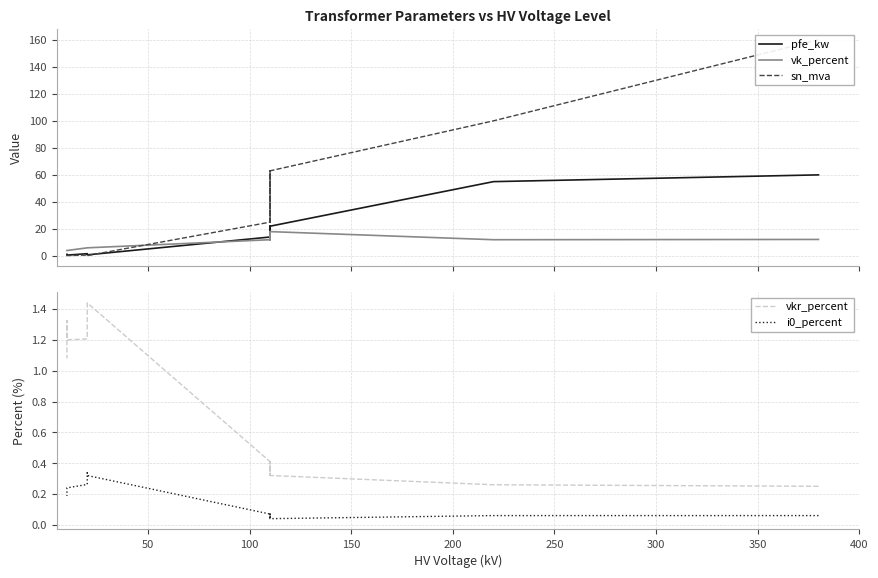

Reading left to right, what are all the values shown in this chart?

pfe_kw: 60.0	55.0	22.0	18.0	14.0	22.0	18.0	14.0	0.8	1.4	1.6	0.6	0.9	1.2
vk_percent: 12.2	12.0	18.0	16.2	12.0	18.0	16.2	12.0	6.0	6.0	6.0	4.0	4.0	4.0
sn_mva: 160.0	100.0	63.0	40.0	25.0	63.0	40.0	25.0	0.2	0.4	0.6	0.2	0.4	0.6
vkr_percent: 0.2	0.3	0.3	0.3	0.4	0.3	0.3	0.4	1.4	1.4	1.2	1.2	1.3	1.1
i0_percent: 0.1	0.1	0.0	0.1	0.1	0.0	0.1	0.1	0.3	0.3	0.3	0.2	0.2	0.2